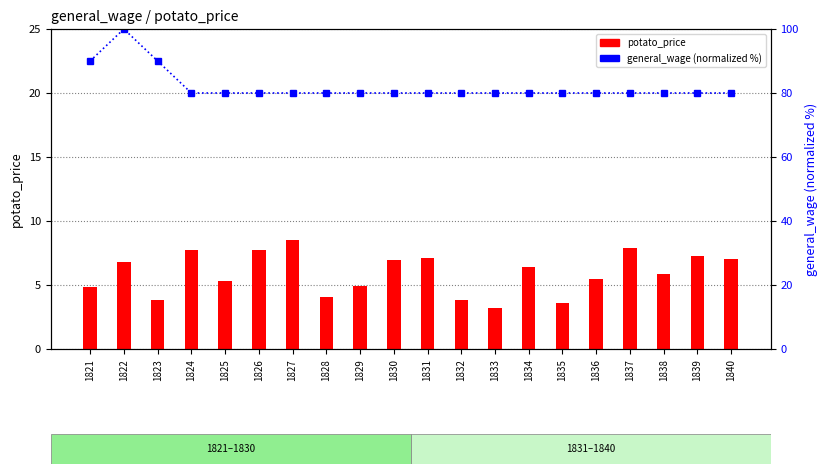

Which series has the widest spread of values?

general_wage (normalized)